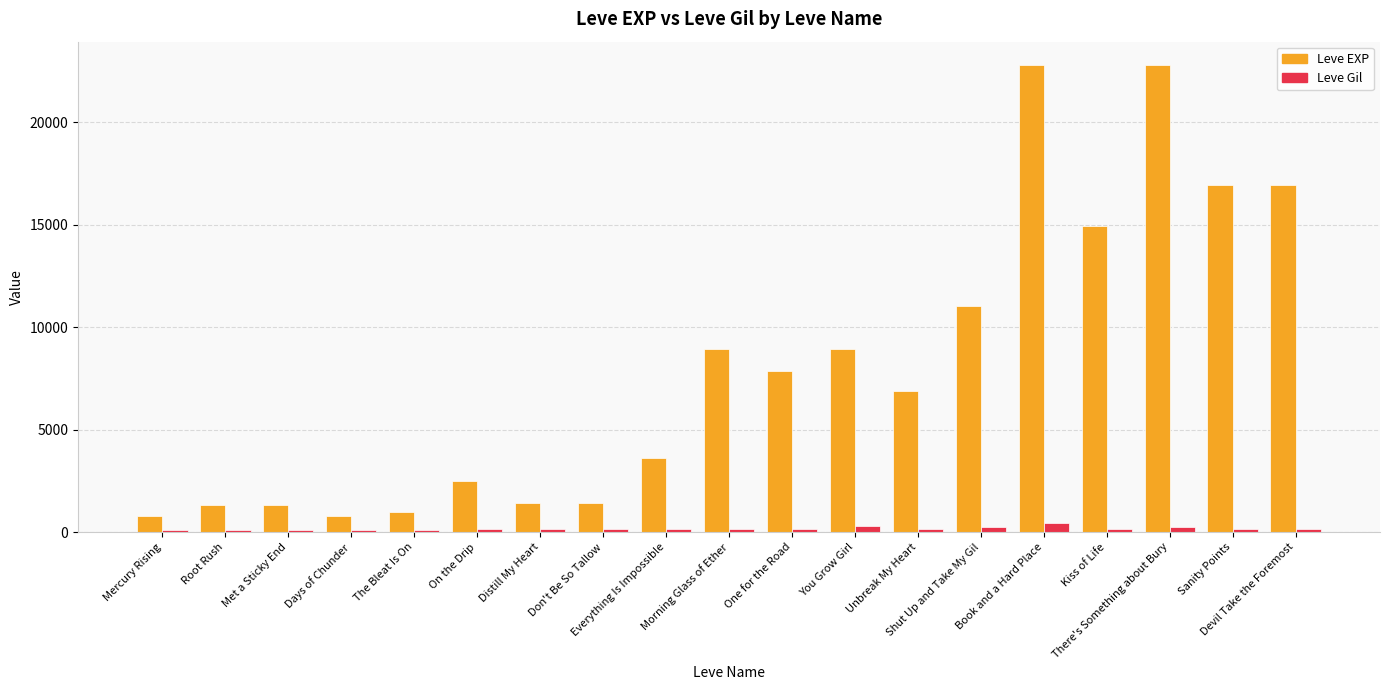

List the series in order of their overall mean, highest first.

Leve EXP, Leve Gil